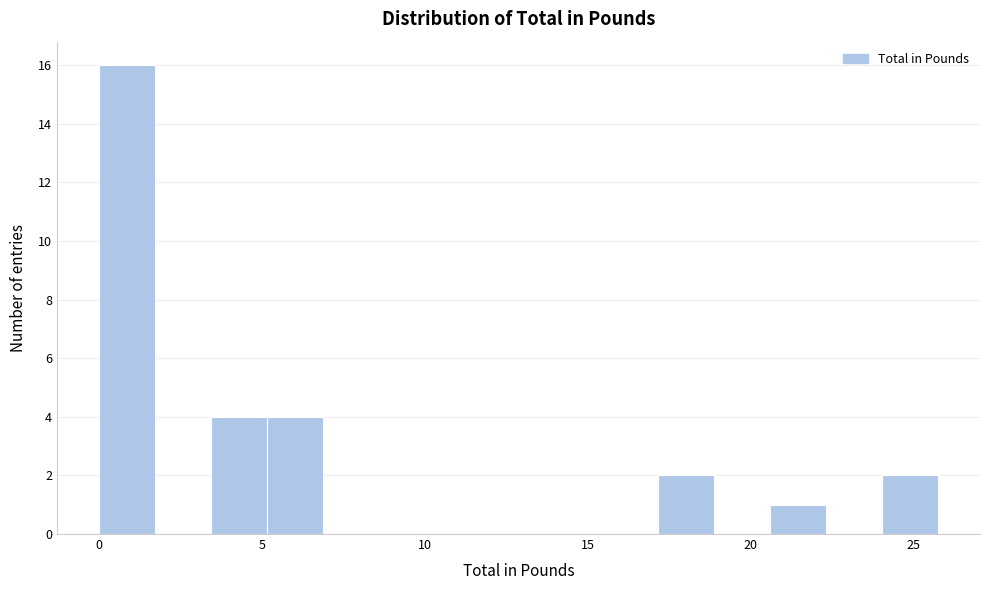

Around what value on the x-axis is the tallest bar? Give the approximate position of its centre, as read against the axis.

1.0